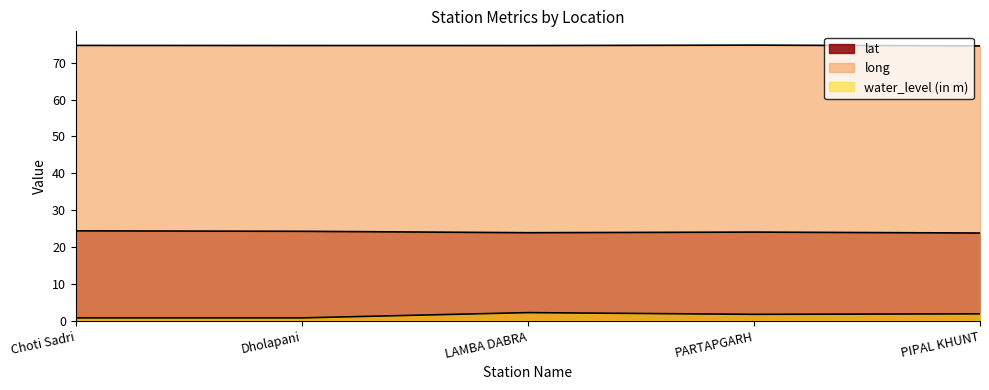

In lat, how many points are higher than both neighbors (excluding endpoints)?

1